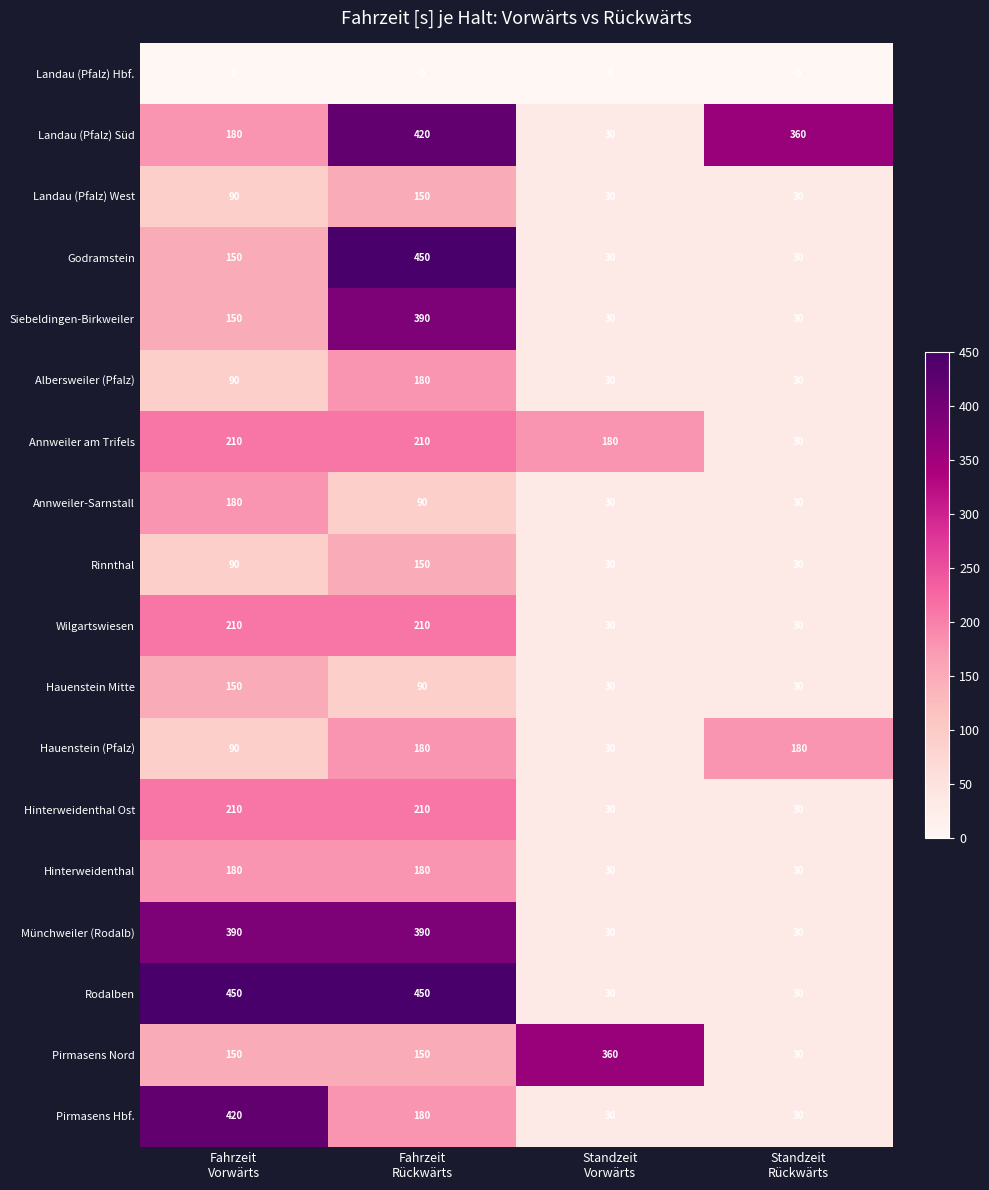

Count the number of data series in this chart.

18